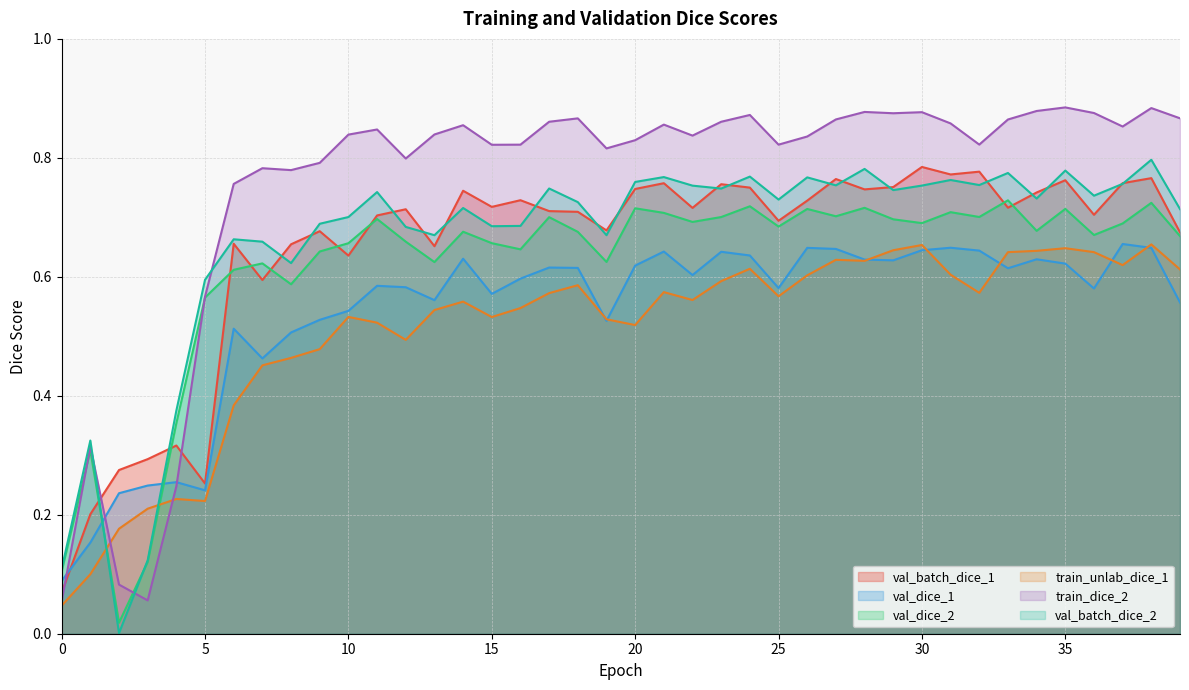

Which has a higher value, 21 or 10?

21